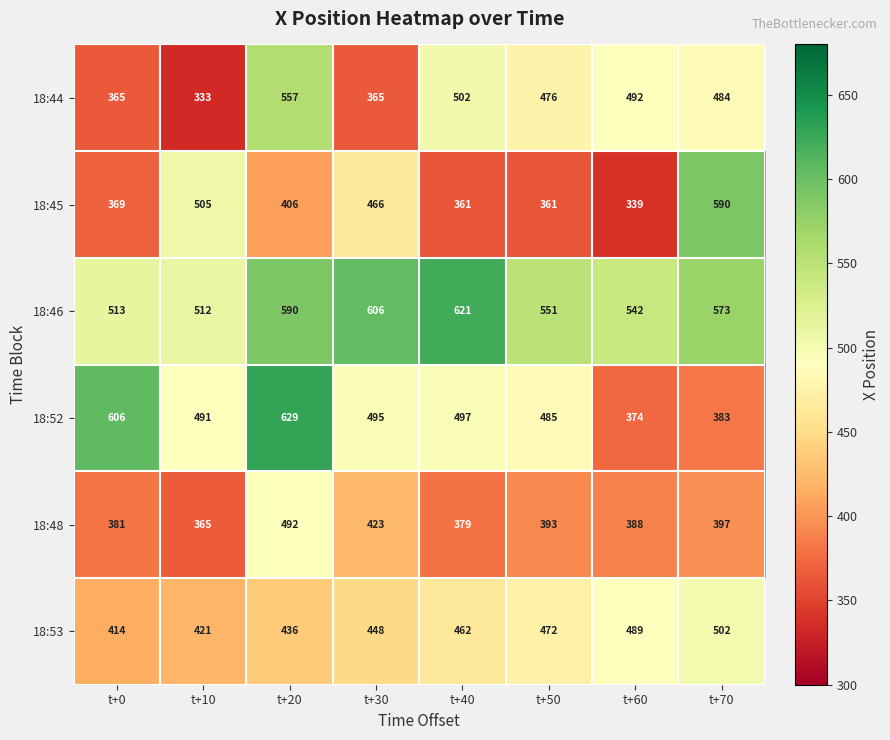

How many data points in 18:48 are less than 393?

4